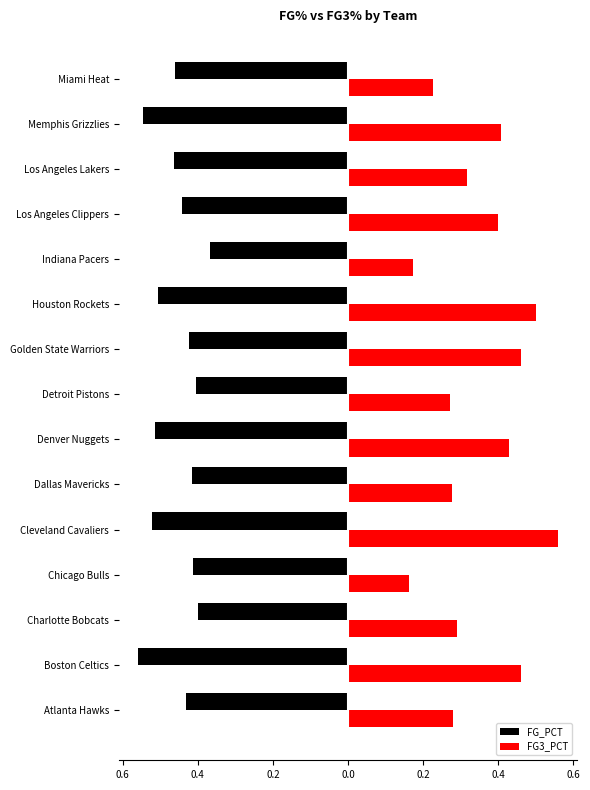

Reading left to right, extract all data points from this chart.

FG_PCT: -0.4	-0.6	-0.4	-0.4	-0.5	-0.4	-0.5	-0.4	-0.4	-0.5	-0.4	-0.4	-0.5	-0.5	-0.5
FG3_PCT: 0.3	0.5	0.3	0.2	0.6	0.3	0.4	0.3	0.5	0.5	0.2	0.4	0.3	0.4	0.2